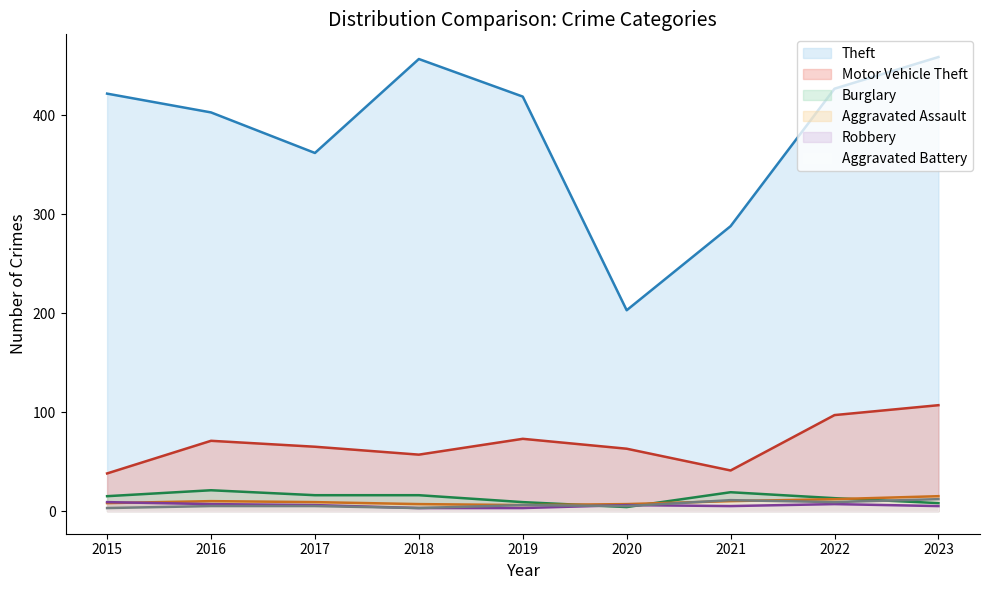

Does the chart have visible grid lines?

No